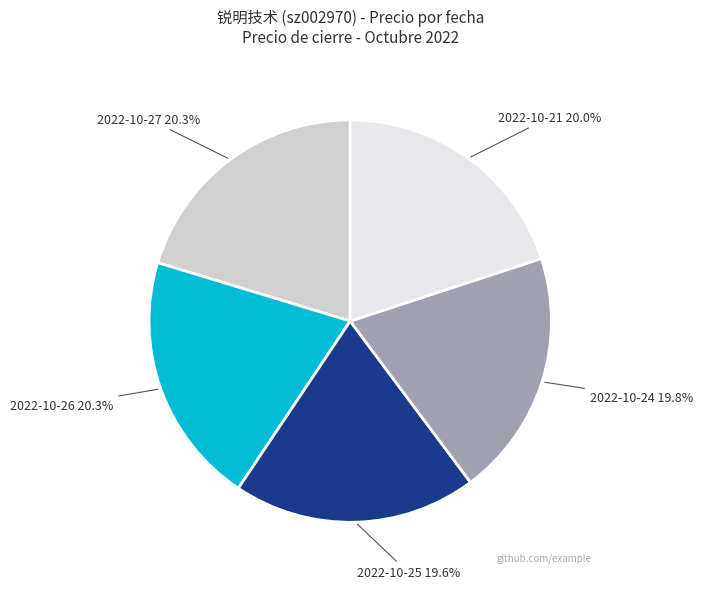

Combined, do 2022-10-25 and 2022-10-27 account for over 50%?

No